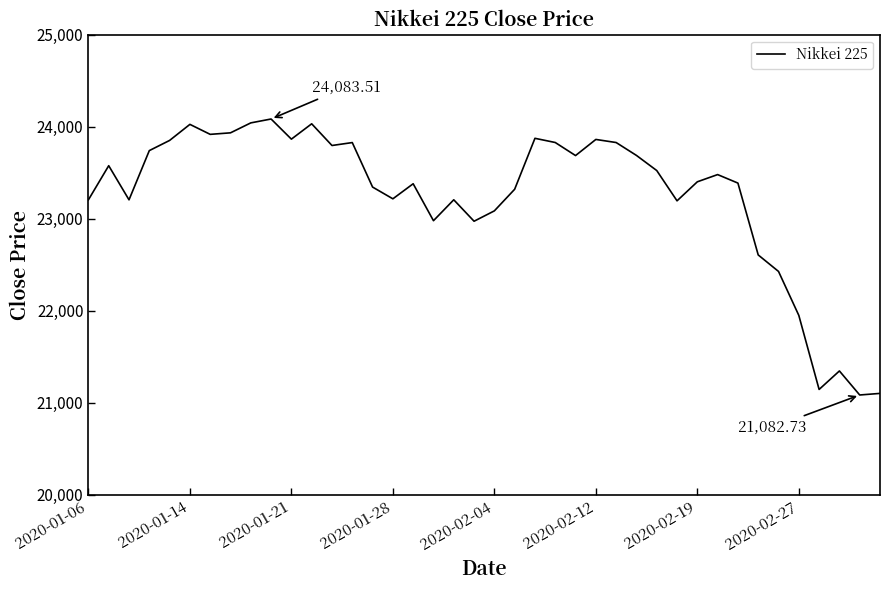

What is the minimum value shown in the chart?

21082.7